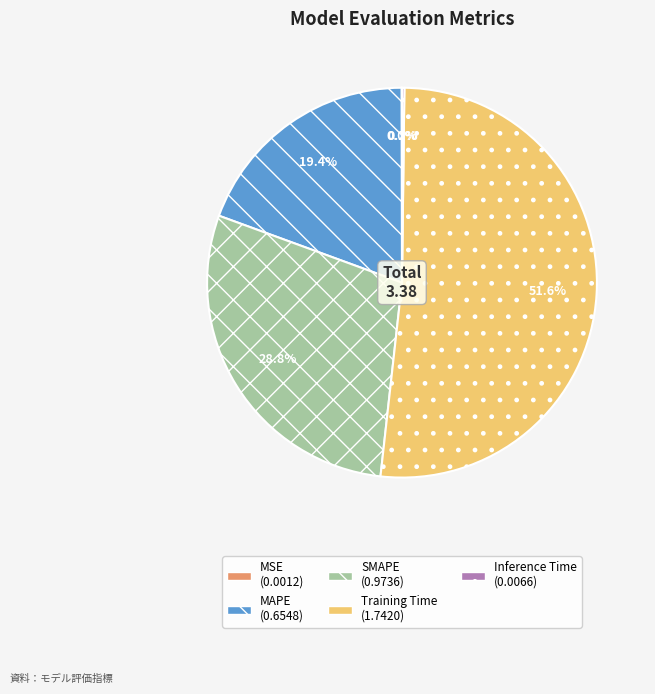

Is there a majority slice in this chart?

Yes